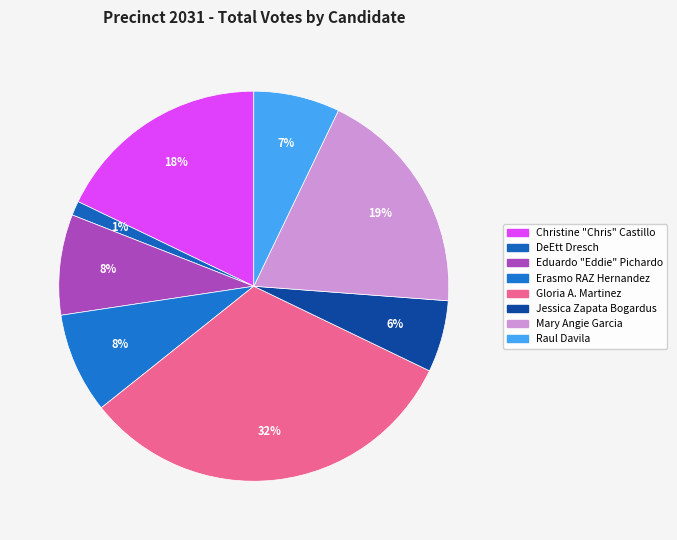

Does Mary Angie Garcia account for over 50% of the chart?

No